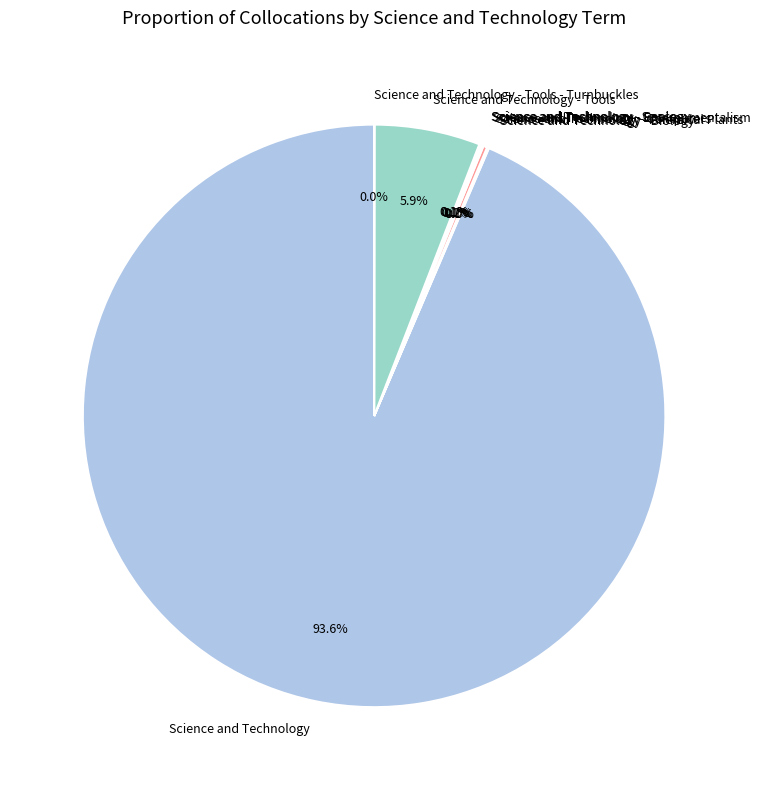

Which category has the biggest portion of the pie?

Science and Technology